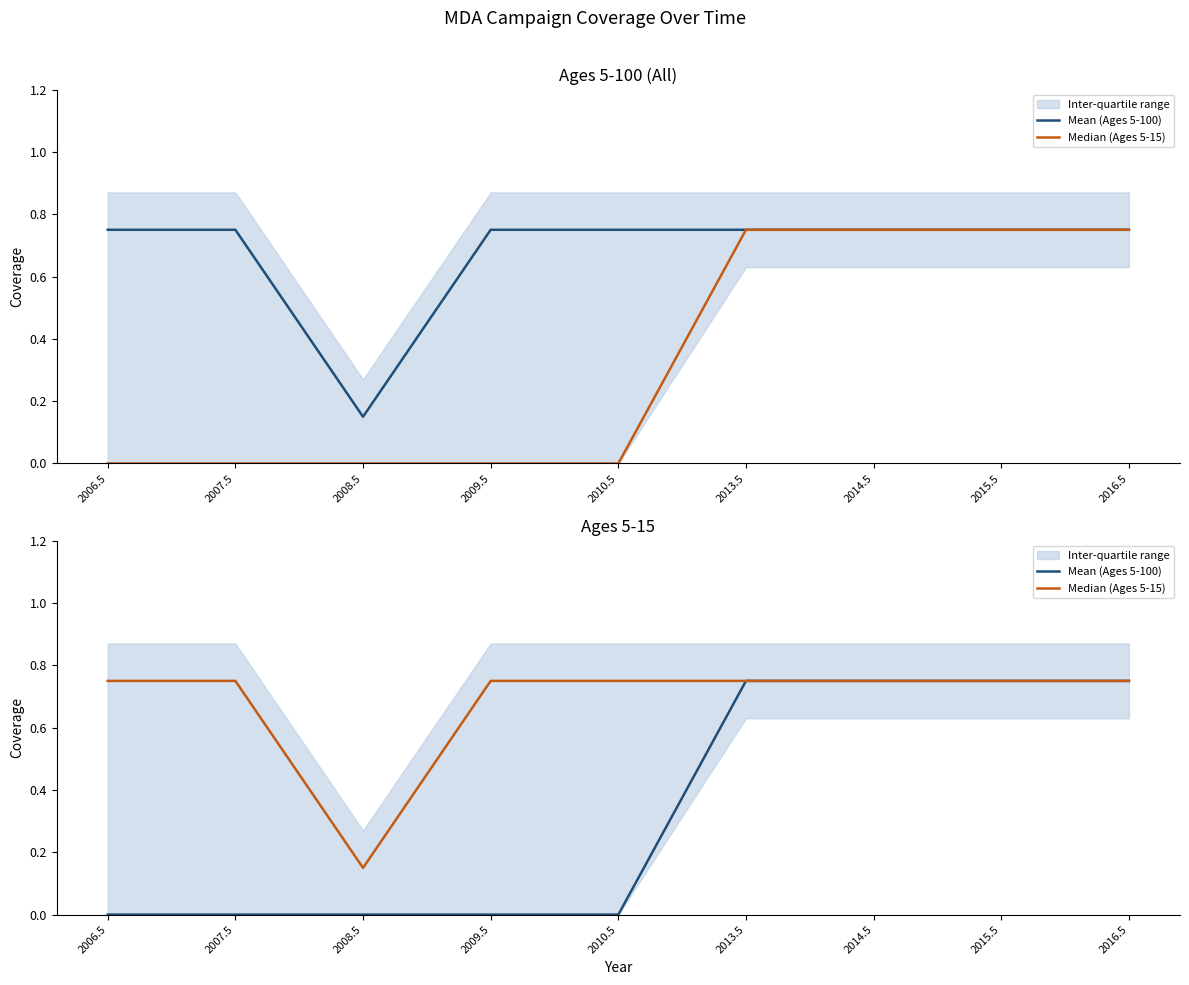

Where is Mean (Ages 5-100) nearest to the value 0?

2006.5